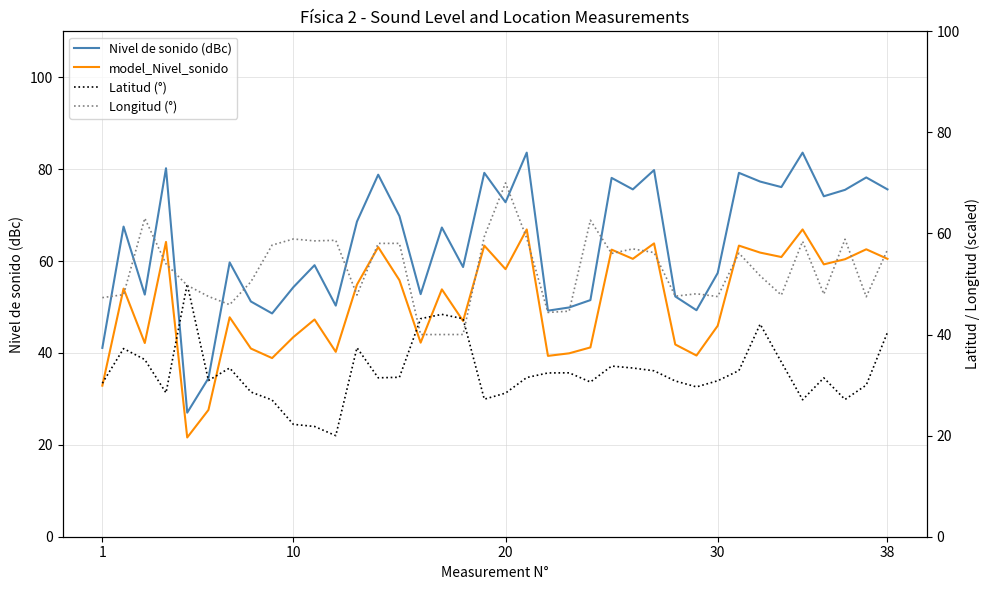

Is it true that Nivel de sonido (dBc) equals 75.6 at 38?

True